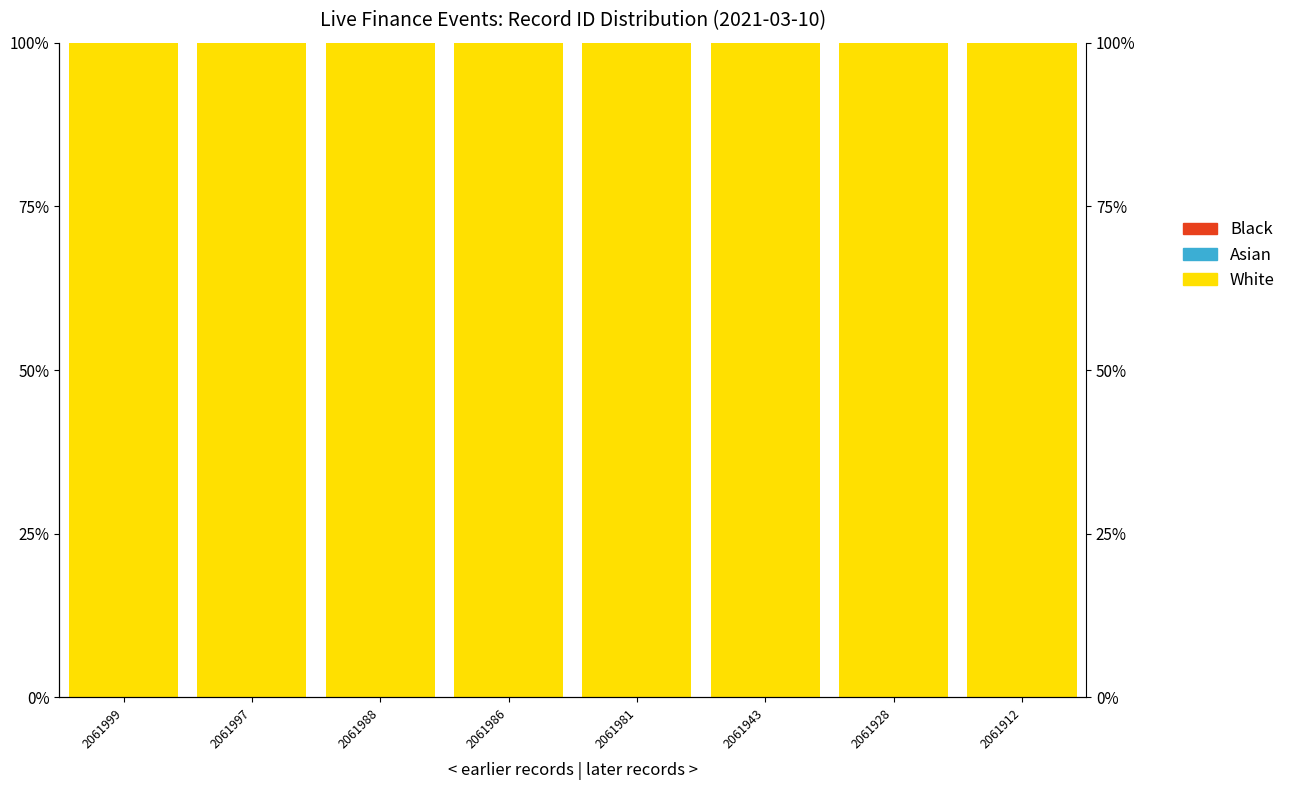

Reading left to right, list all the values displayed in this chart.

White: 2061999=100.0	2061997=100.0	2061988=100.0	2061986=100.0	2061981=100.0	2061943=100.0	2061928=100.0	2061912=100.0
Asian: 2061999=0.0	2061997=0.0	2061988=0.0	2061986=0.0	2061981=0.0	2061943=0.0	2061928=0.0	2061912=0.0
Black: 2061999=0.0	2061997=0.0	2061988=0.0	2061986=0.0	2061981=0.0	2061943=0.0	2061928=0.0	2061912=0.0